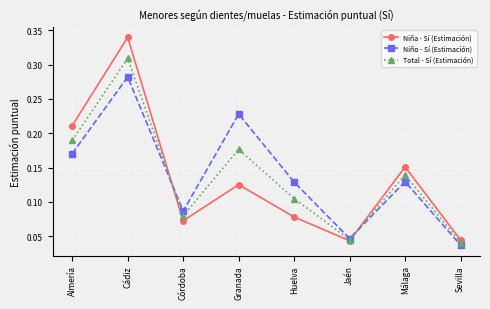

Which series has the largest total across all categories?

Niño - Sí (Estimación)